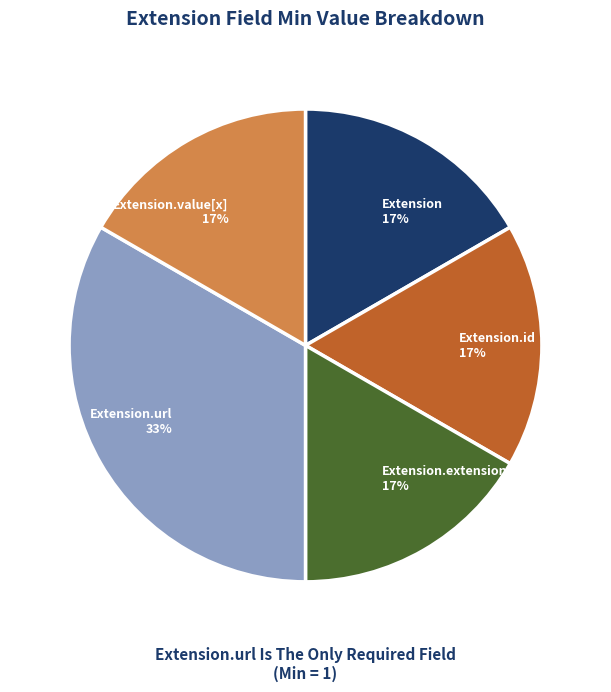

Approximately how many times larger is the value at Extension compared to Extension.extension?

1.0